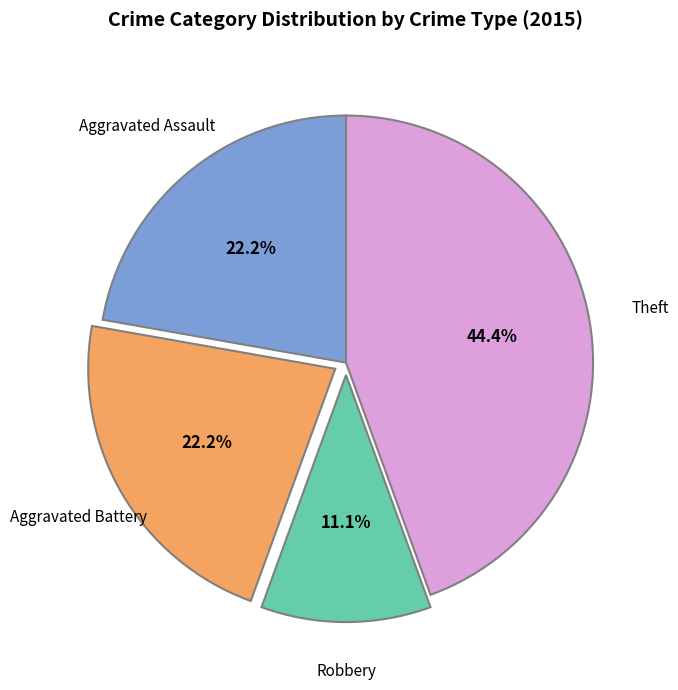

Is there a majority slice in this chart?

No